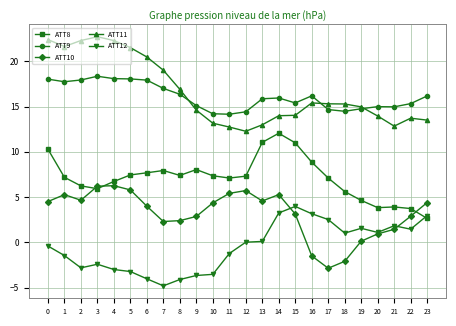

Which label corresponds to the largest value in the chart?

3